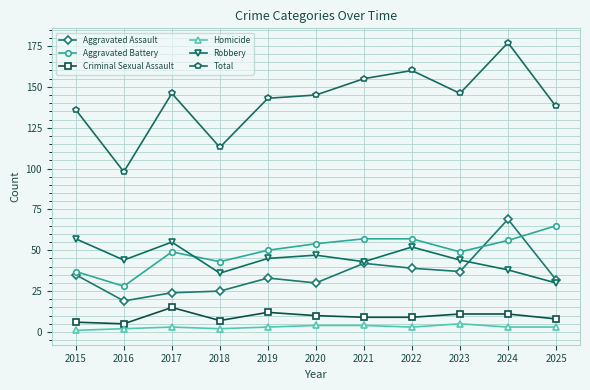

Which series has the widest spread of values?

Total